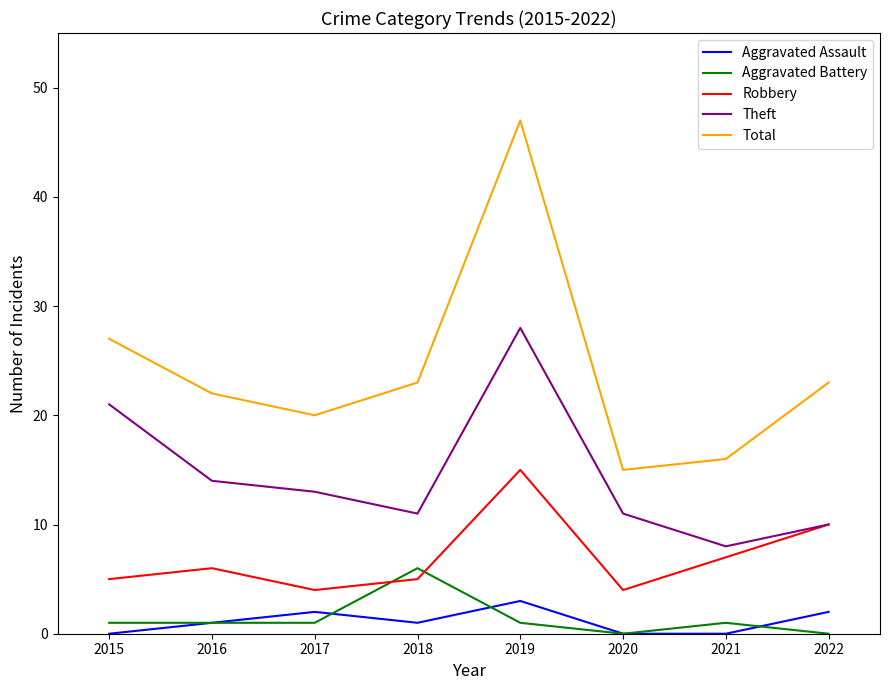

List the series in order of their peak value, lowest first.

Aggravated Assault, Aggravated Battery, Robbery, Theft, Total